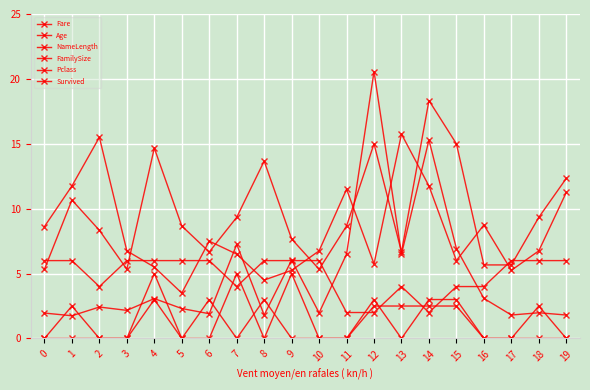

True or false: FamilySize has a value of 3.6 at 13.

False